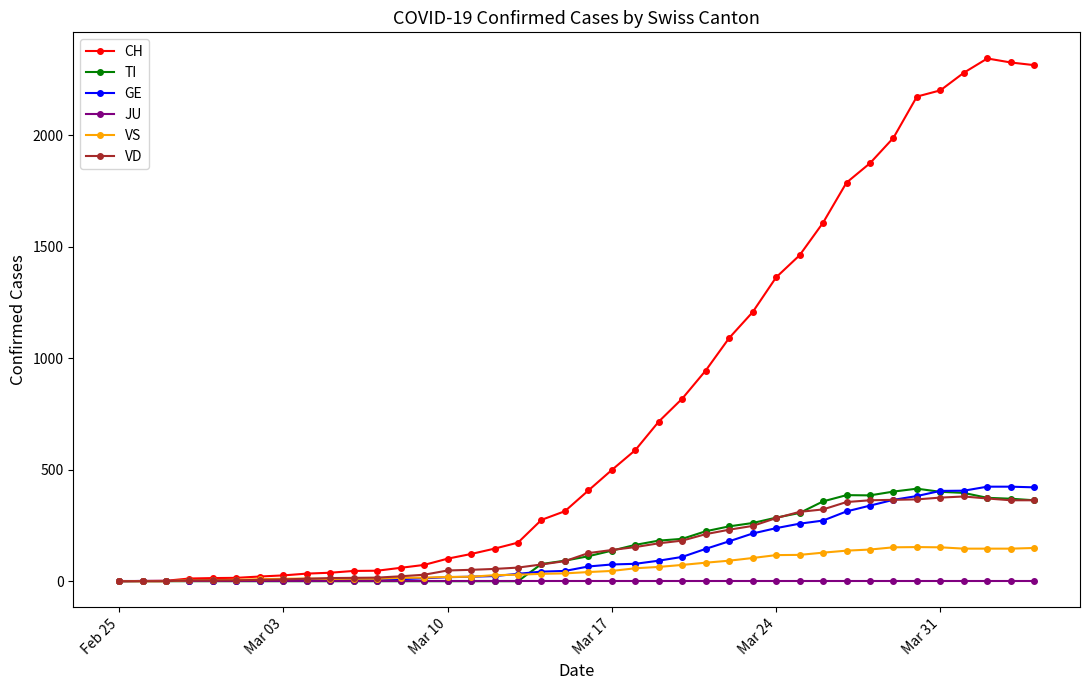

Which series has the largest range (max minus min)?

CH